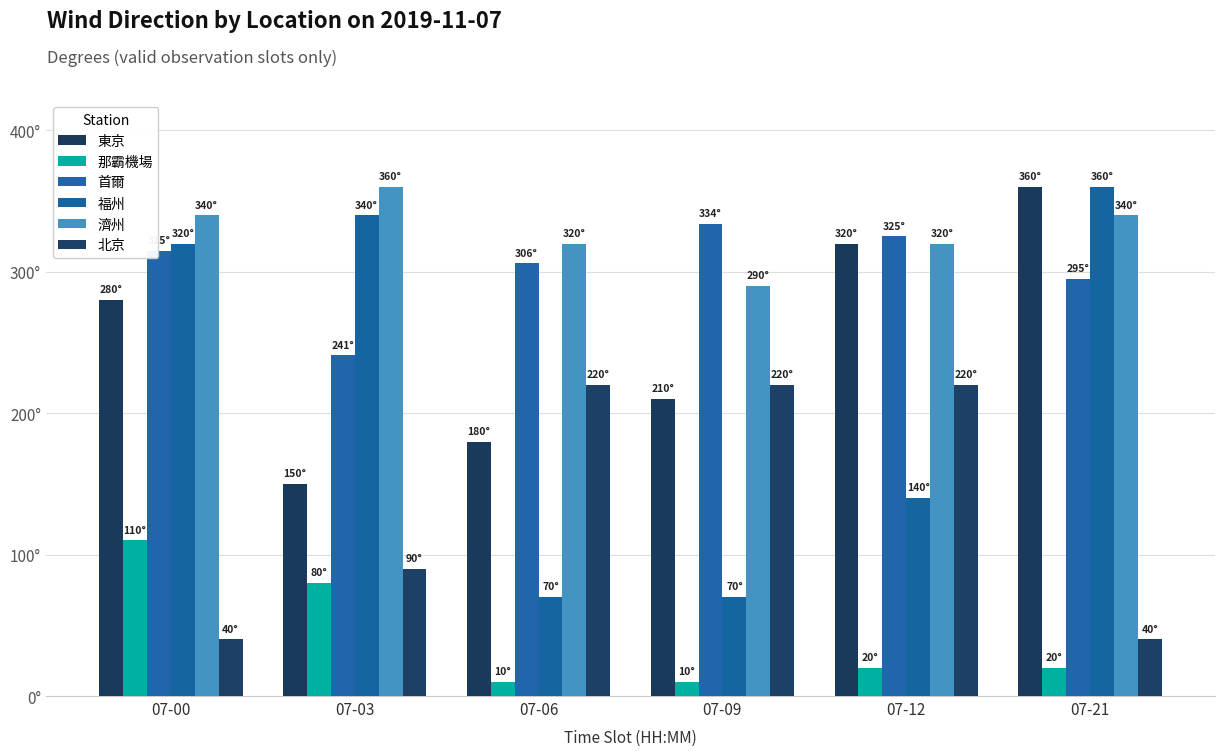

What is the value of the 首爾 bar at the 3rd from the left?

306